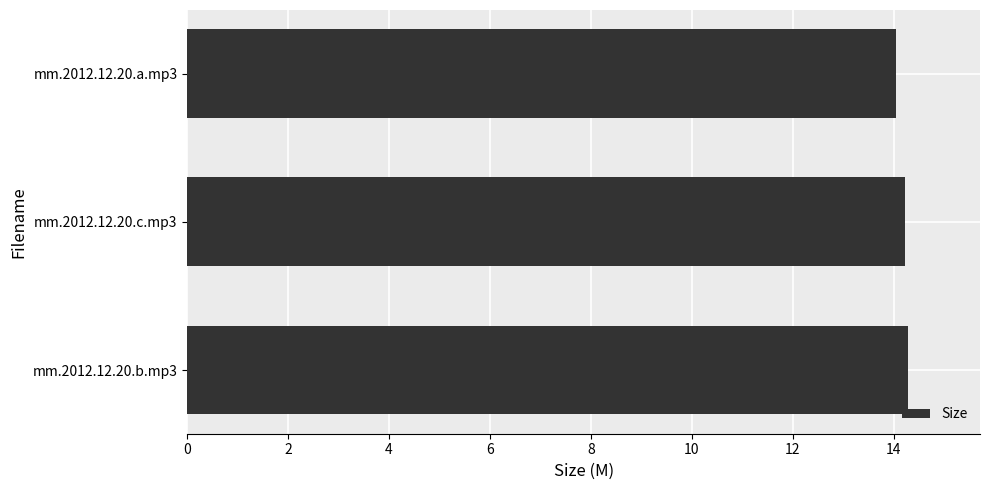

True or false: the data shows 5.1 at mm.2012.12.20.a.mp3.

False